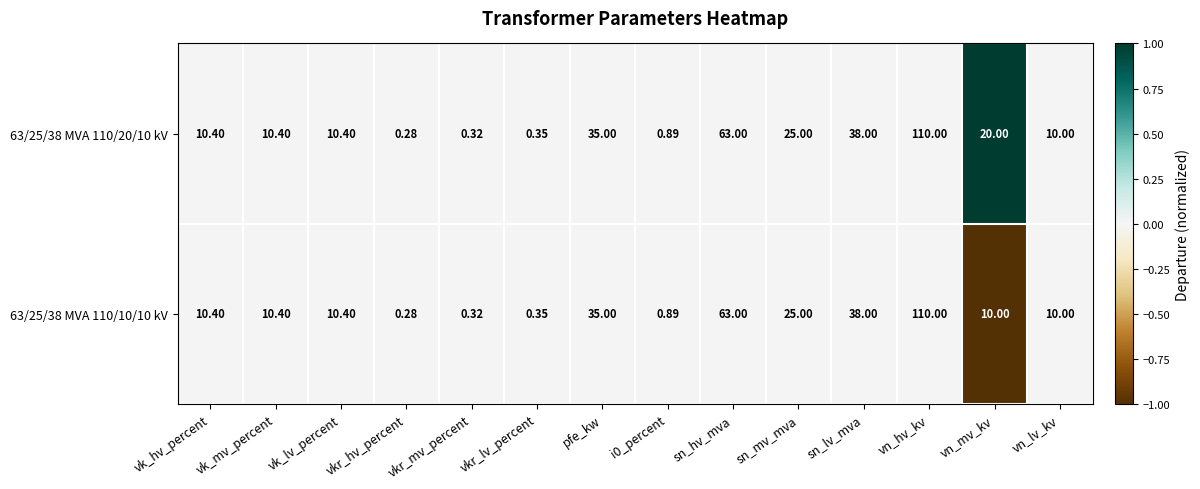

At which label does 63/25/38 MVA 110/20/10 kV first exceed 10?

vk_hv_percent